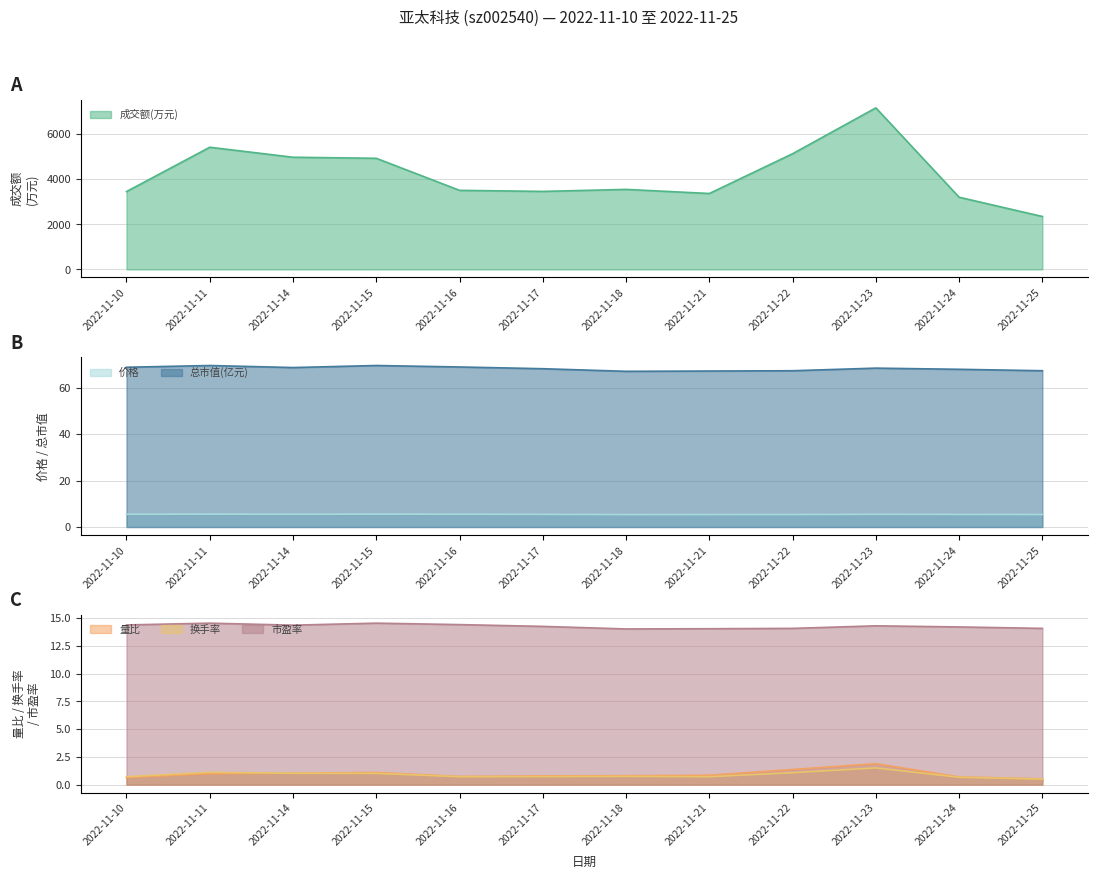

The value of 总市值(亿元) at 2022-11-25 is 67.3. True or false?

True